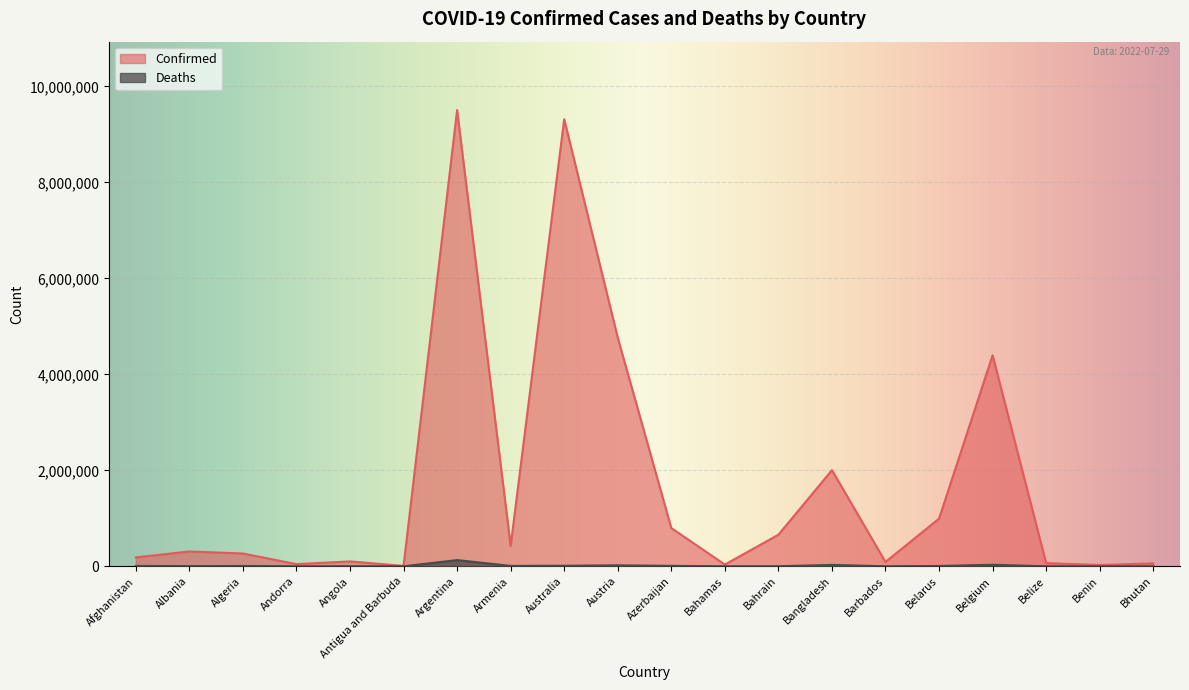

How many interior local peaks does the Deaths series have?

6